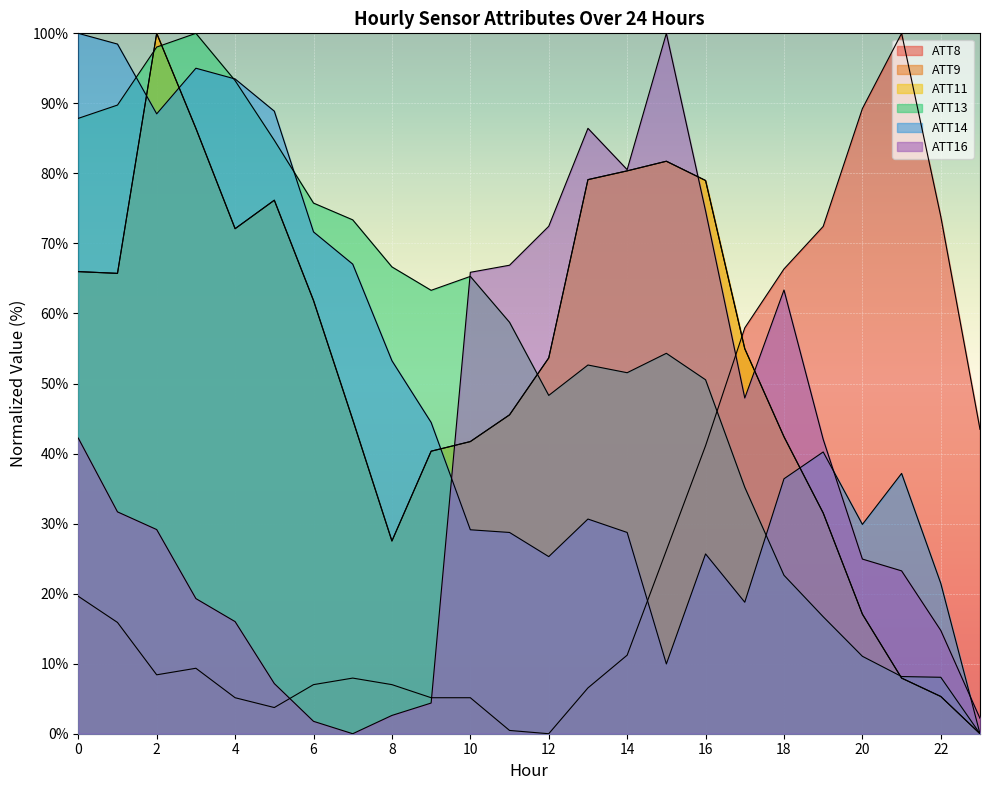

Which series changed the most between 17 and 22?

ATT9